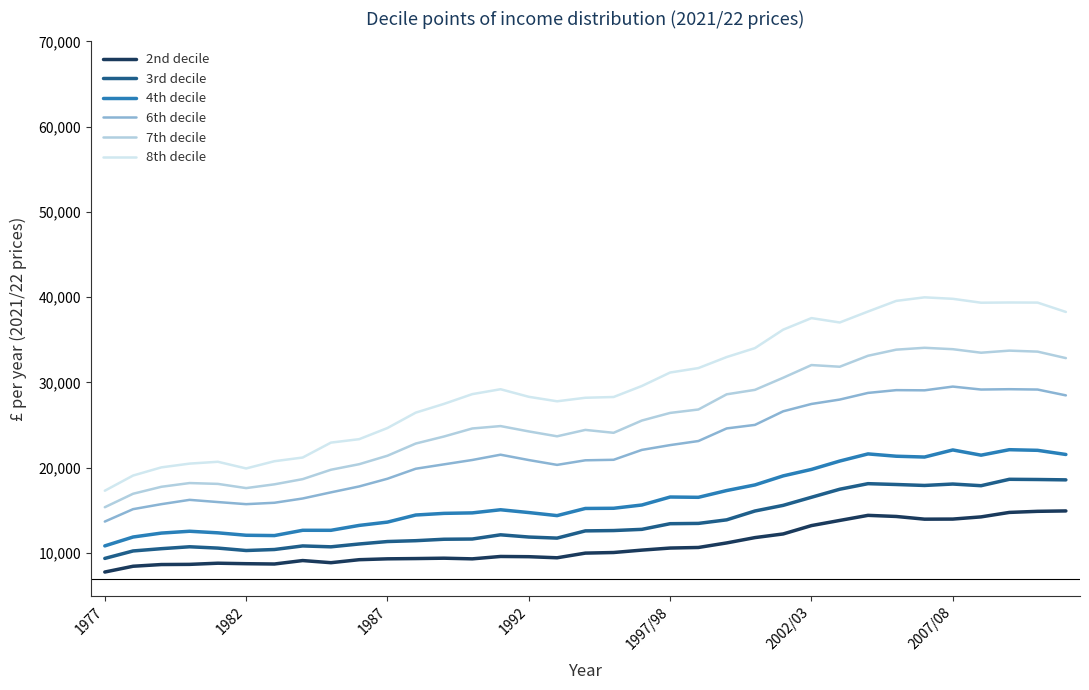

True or false: 3rd decile has more than 1 points higher than both neighbors.

True